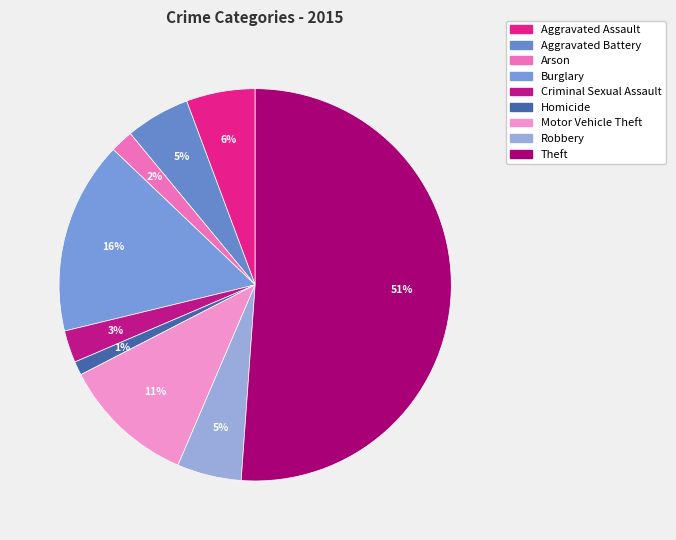

To the nearest percent, what is the difference between the Theft and Arson slice percentages?

49%